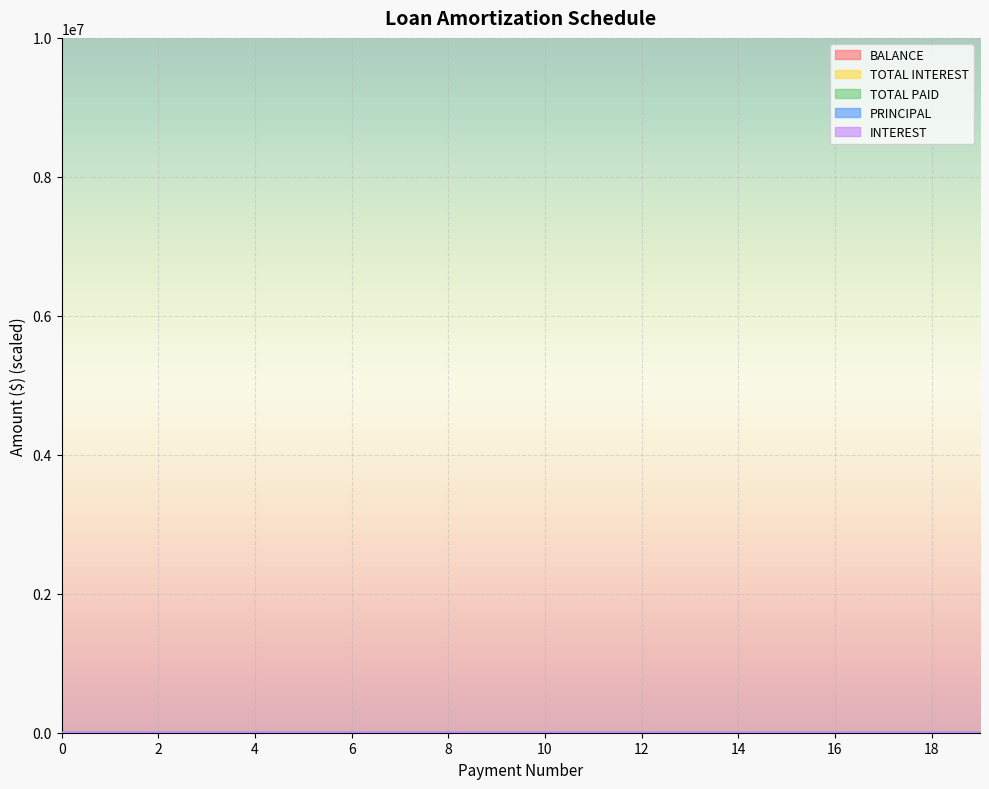

How many lines are shown in the chart?

5